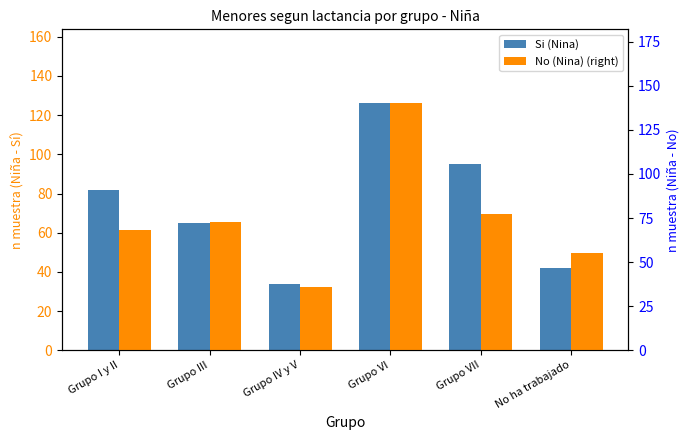

Count the number of data series in this chart.

2